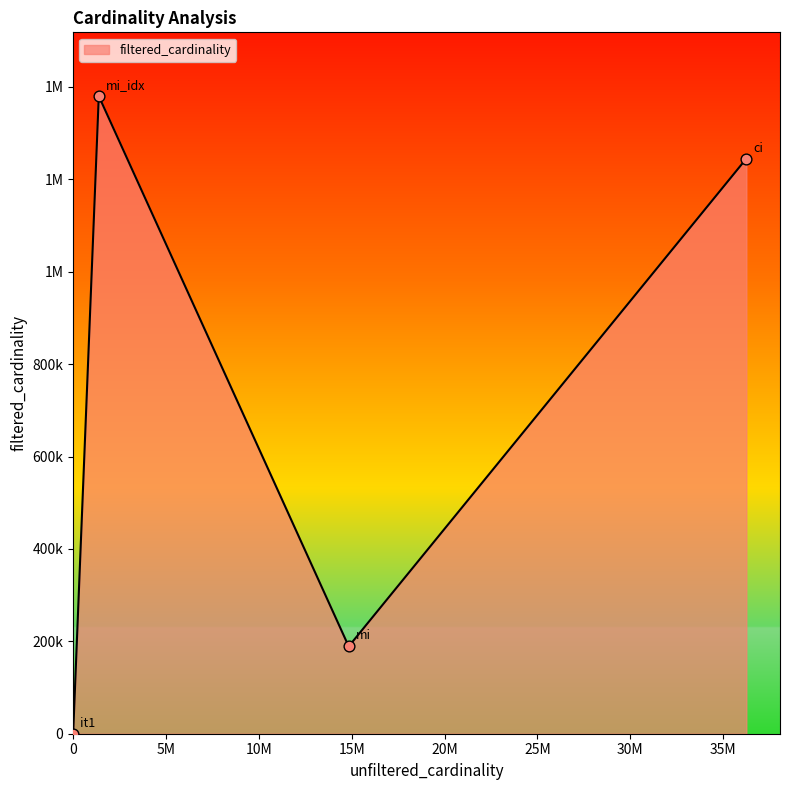

Is this an area chart (filled region under the line)?

Yes